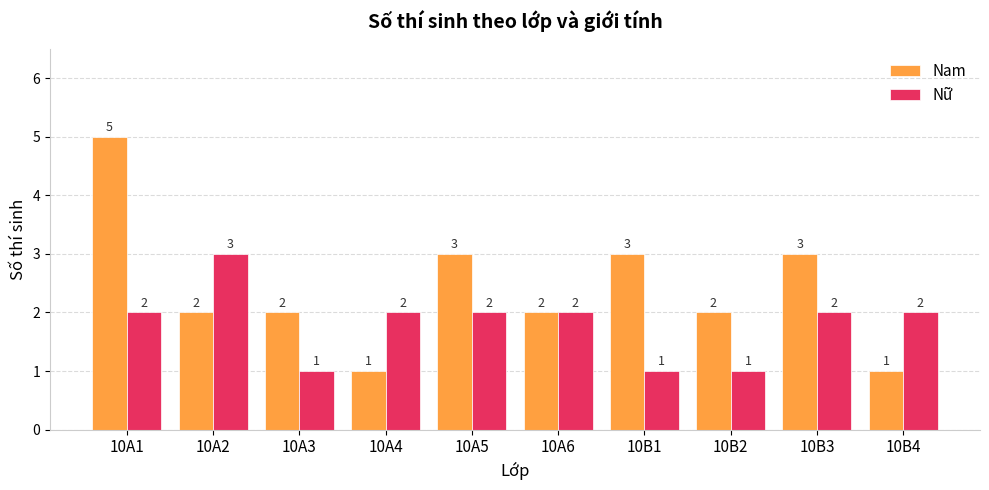

List the series in order of their peak value, lowest first.

Nữ, Nam